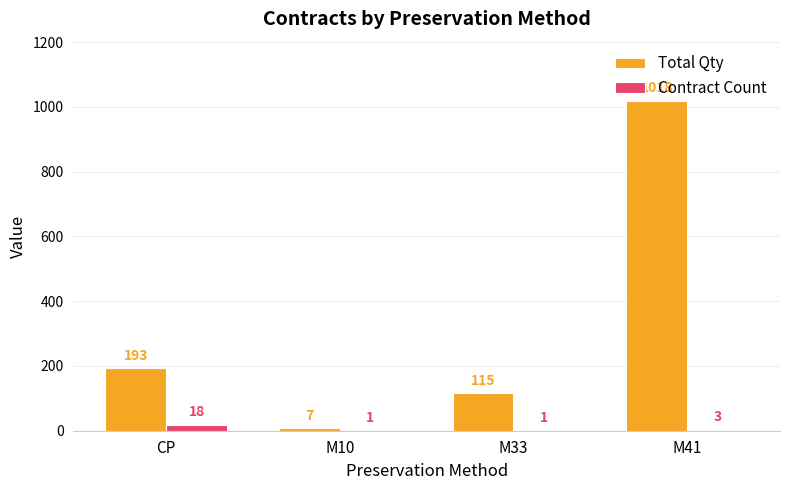

Which series changed the most between CP and M33?

Total Qty